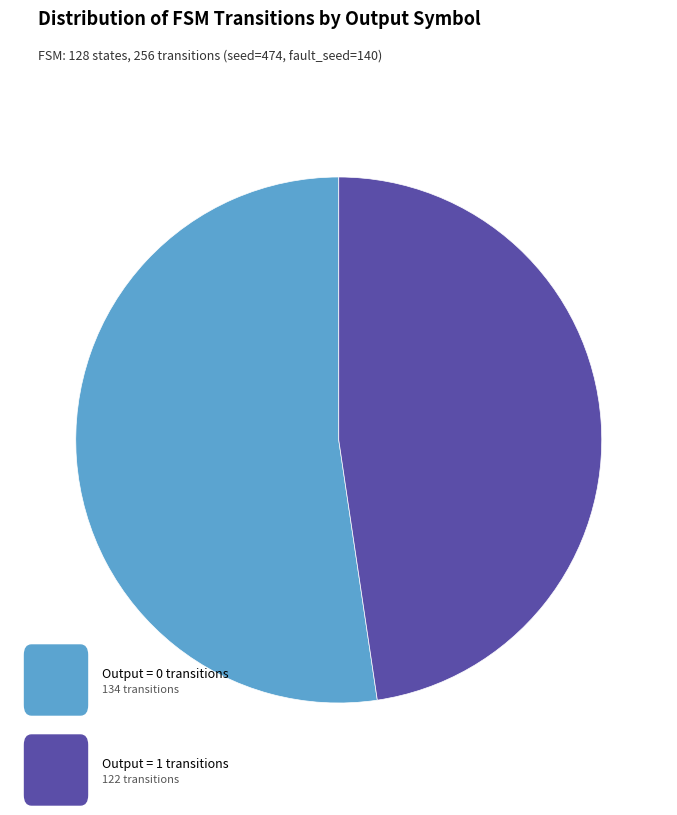

Does any single category account for the majority?

Yes